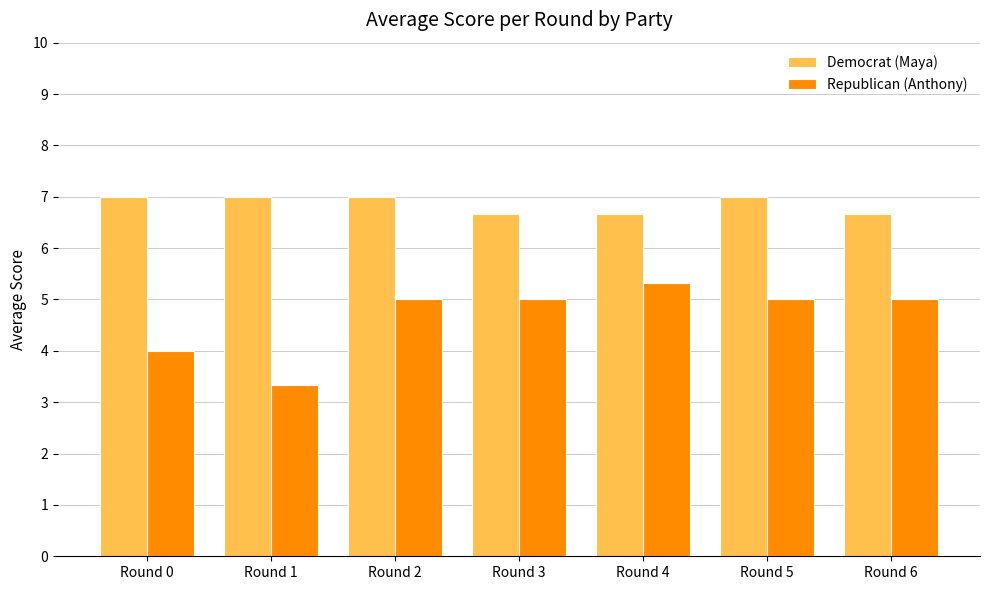

Which category has the highest value in the Republican (Anthony) series?

Round 4